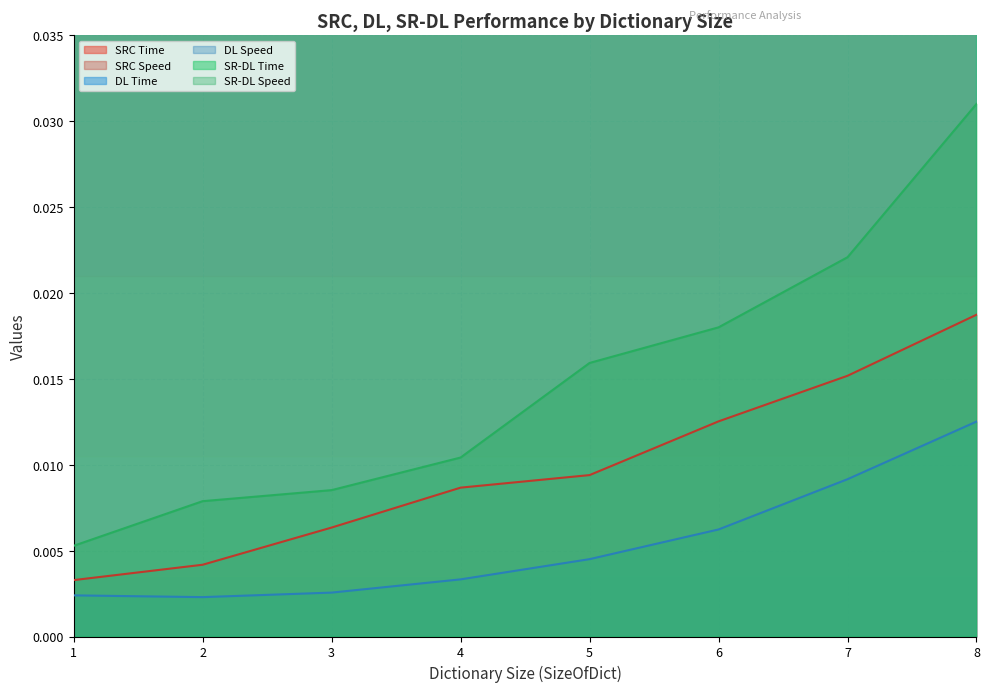

Which category has the highest value in the DL Speed series?

8